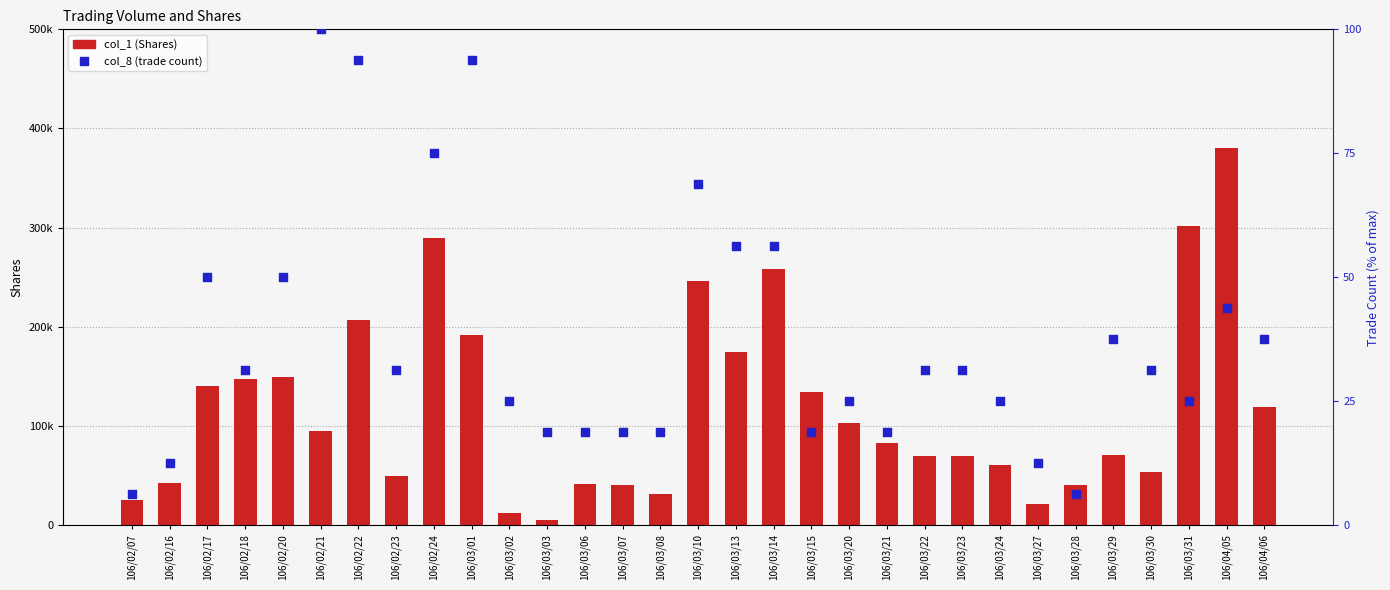

Which series has the widest spread of Y values?

col_1 (Shares)